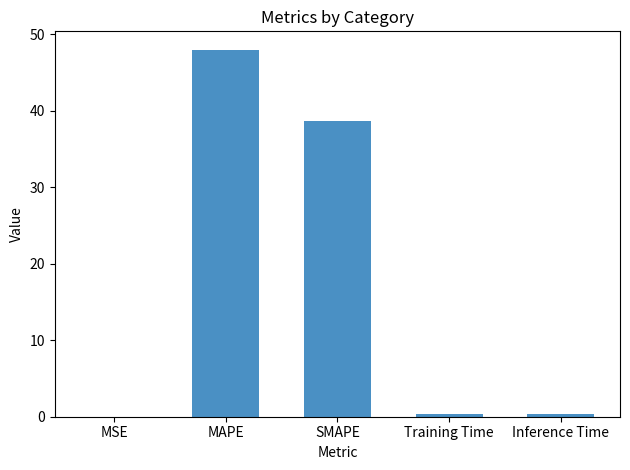

Which has a higher value, MSE or SMAPE?

SMAPE